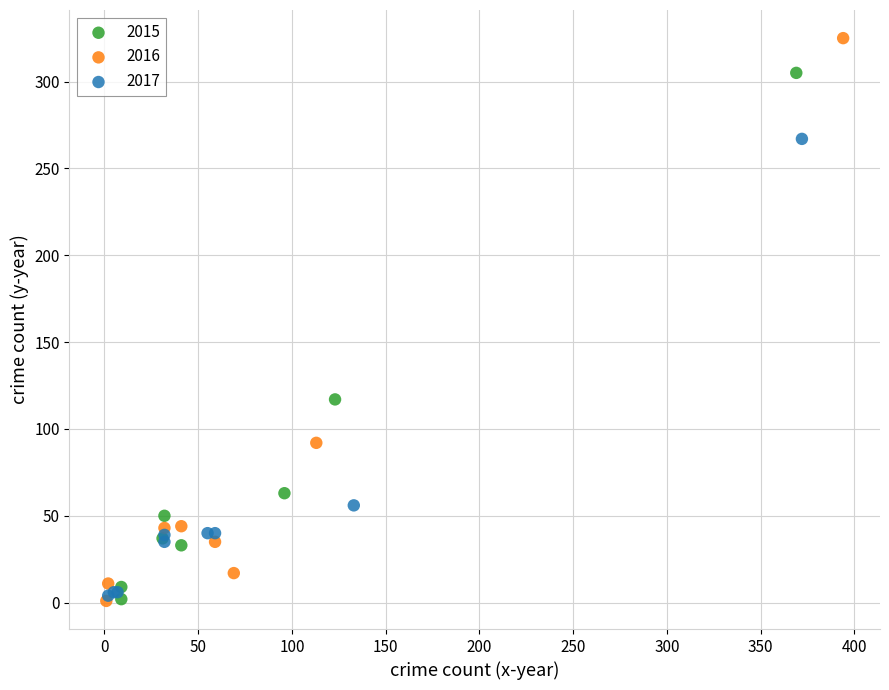

Which series has the largest Y range (max minus min)?

2016